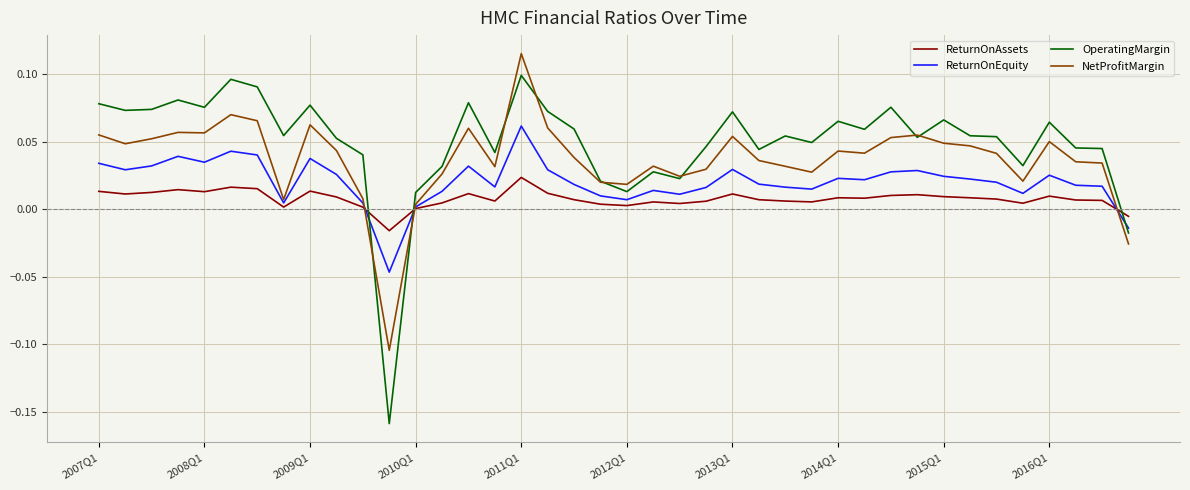

Which series has the widest spread of values?

OperatingMargin